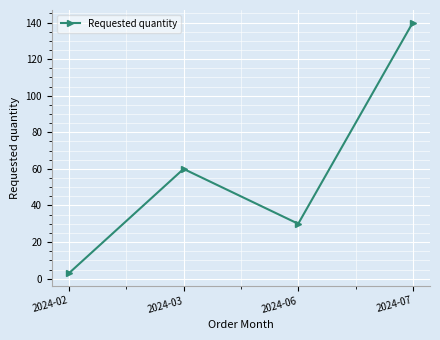

Rank the categories by value from lowest to highest.

2024-02, 2024-06, 2024-03, 2024-07